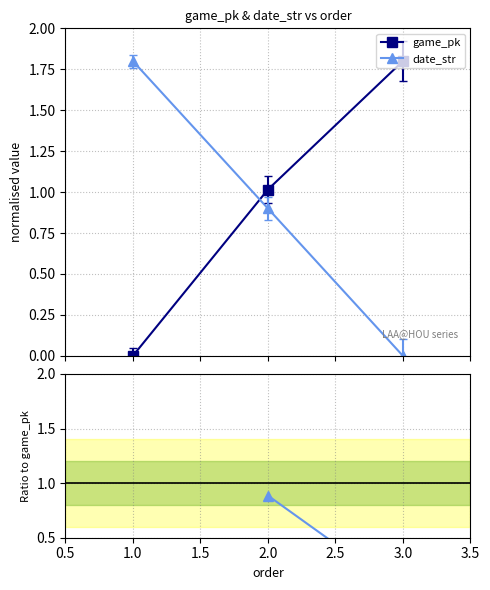

How many distinct data groups are displayed?

3